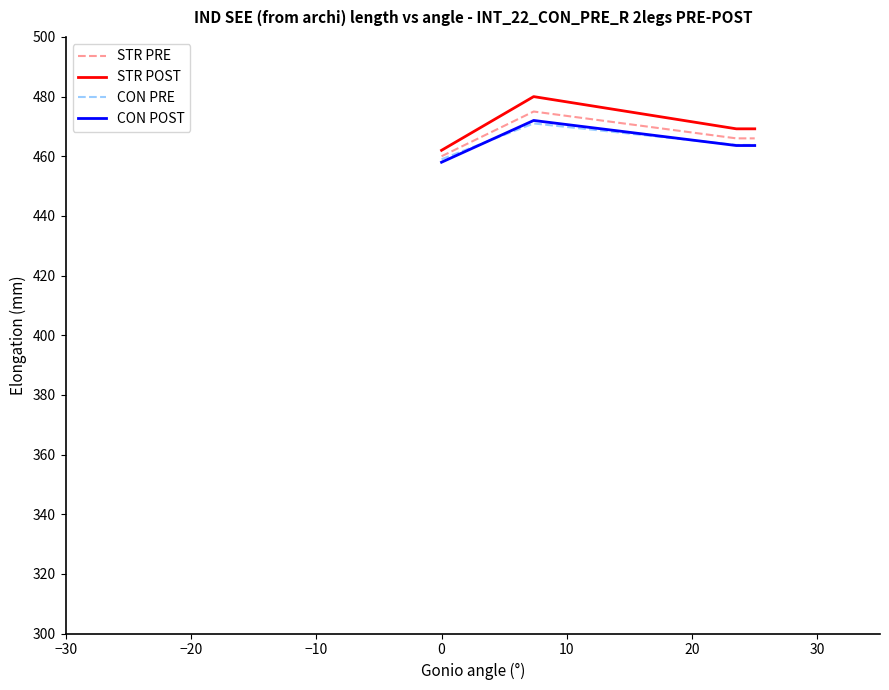

Which series has the largest total across all categories?

STR POST